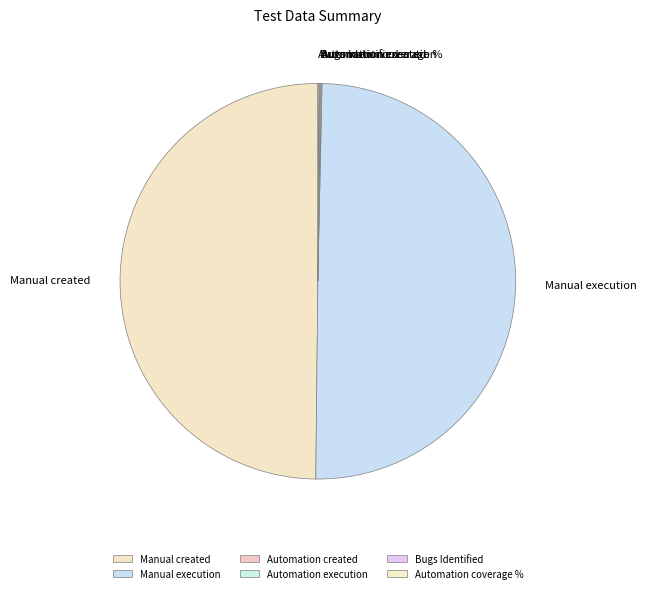

Combined, do Automation execution and Automation created account for over 50%?

No